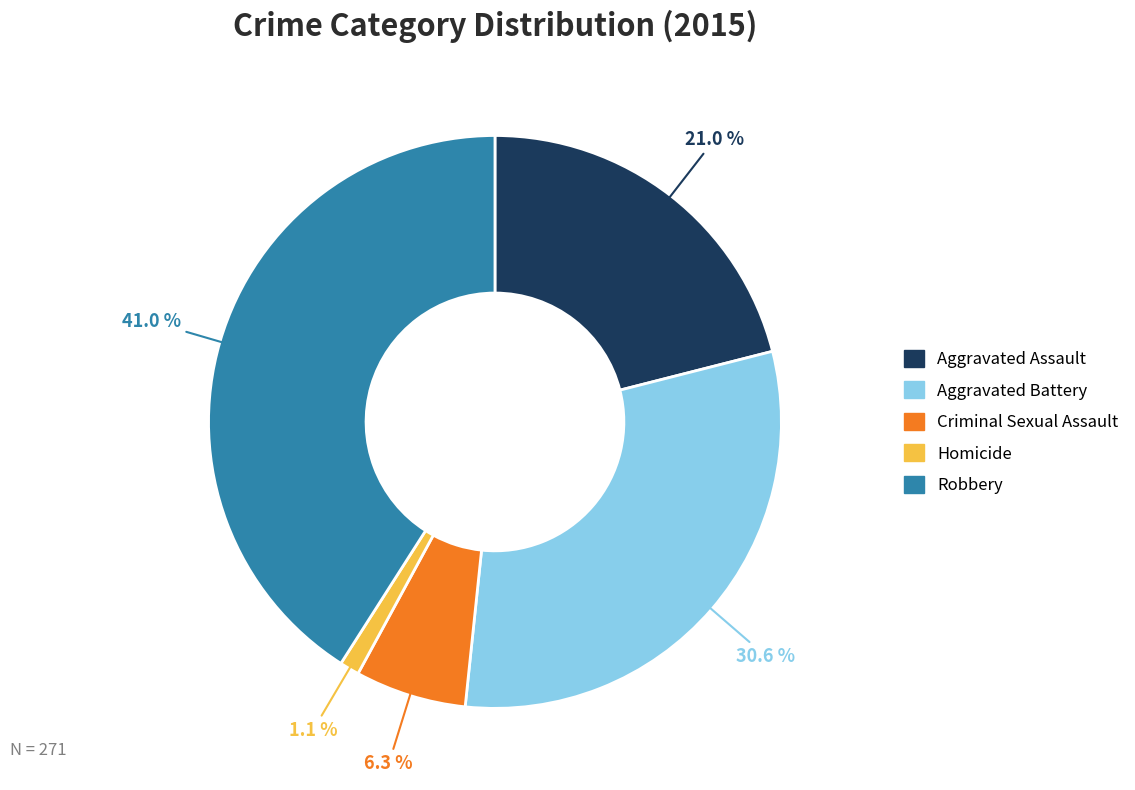

Do Criminal Sexual Assault and Aggravated Assault together represent more than half of the pie?

No